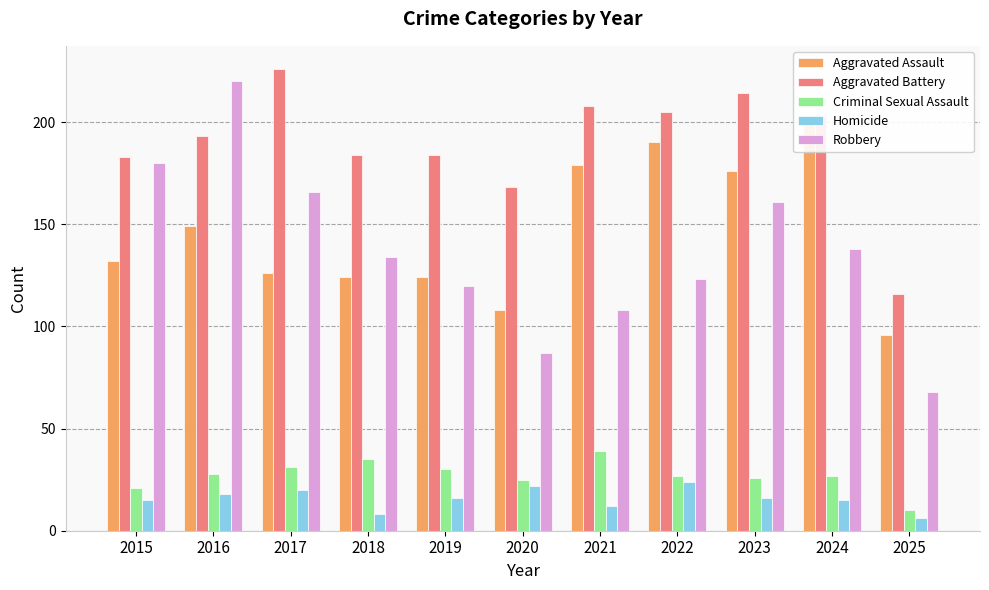

What is the total value across all series at 2016?

608